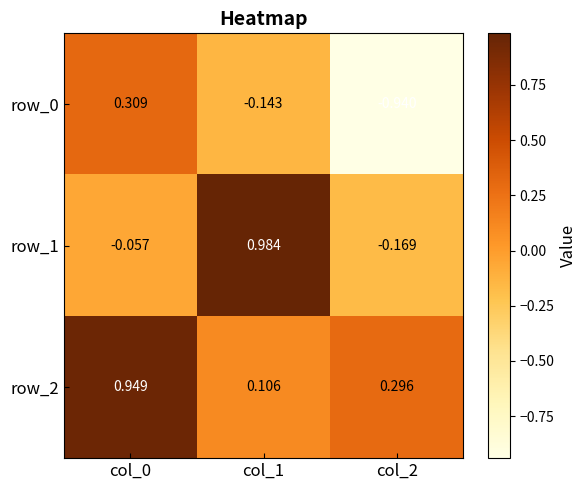

Is the value of row_0 at col_0 greater than the value of row_2 at col_0?

No